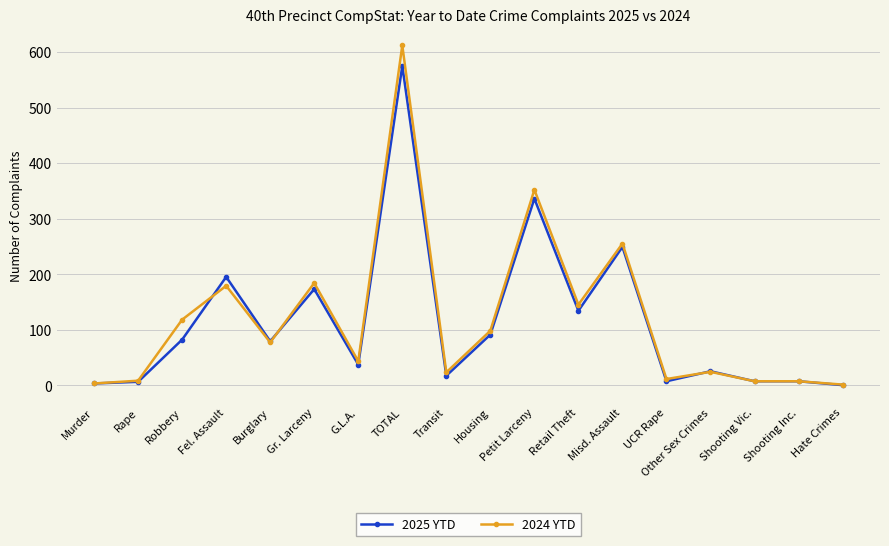

How many values in the 2024 YTD series are below 77?

9